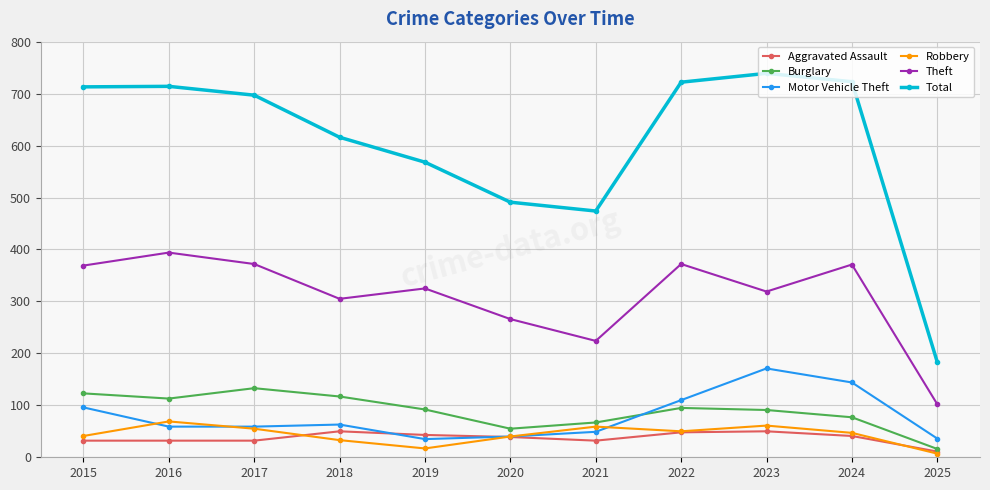

True or false: Aggravated Assault and Total cross at least once.

False